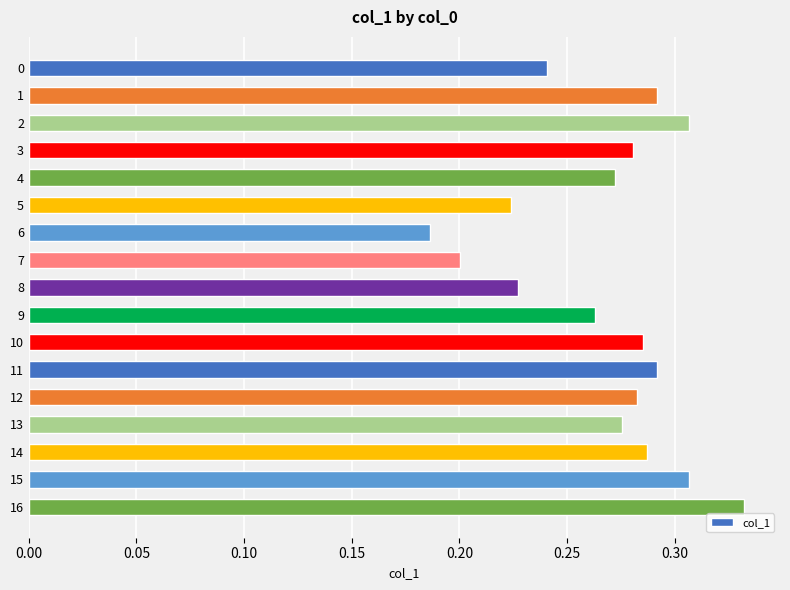

Between 3 and 7, which is larger?

3